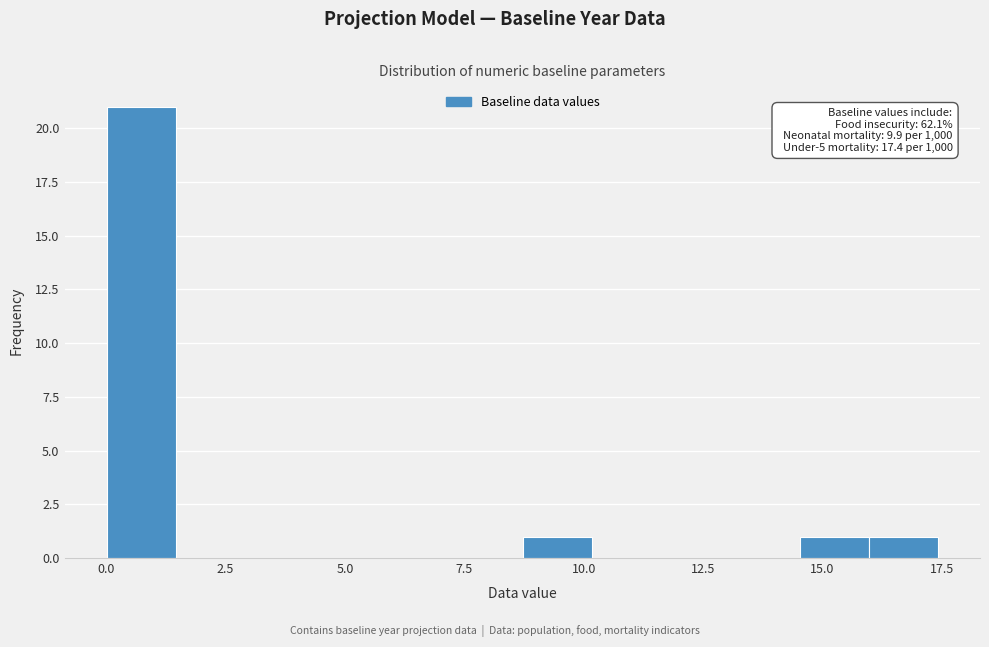

Read against the x-axis, roughly where is the centre of the tallest bar?

0.5